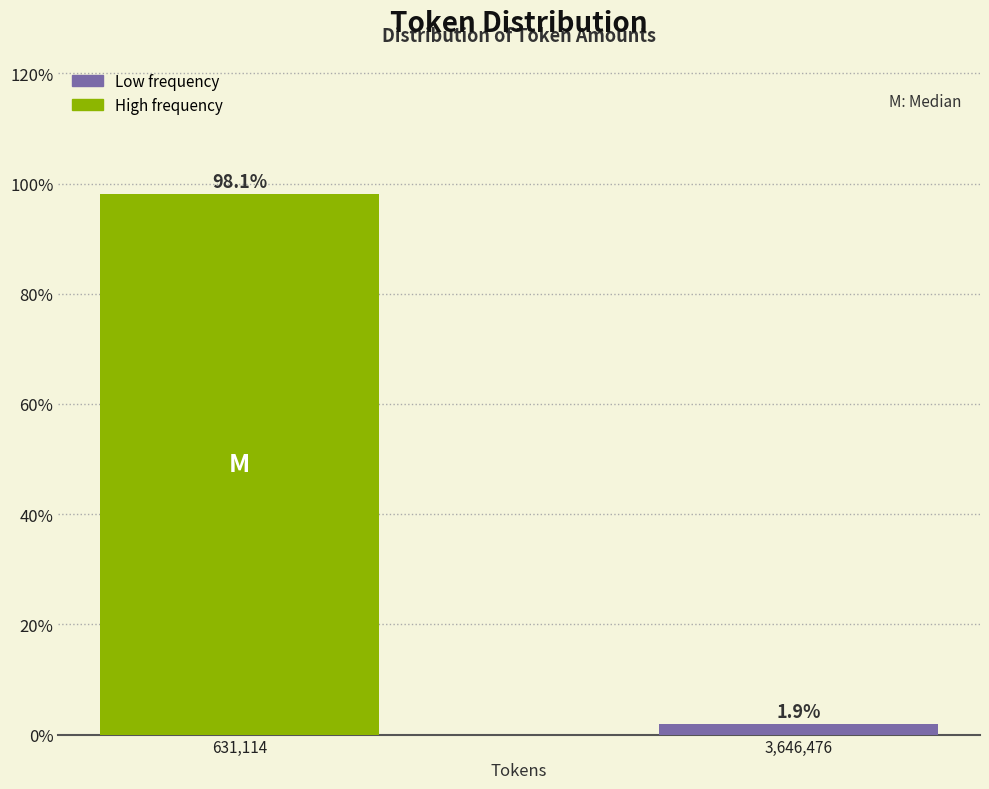

Are the bars horizontal?

No